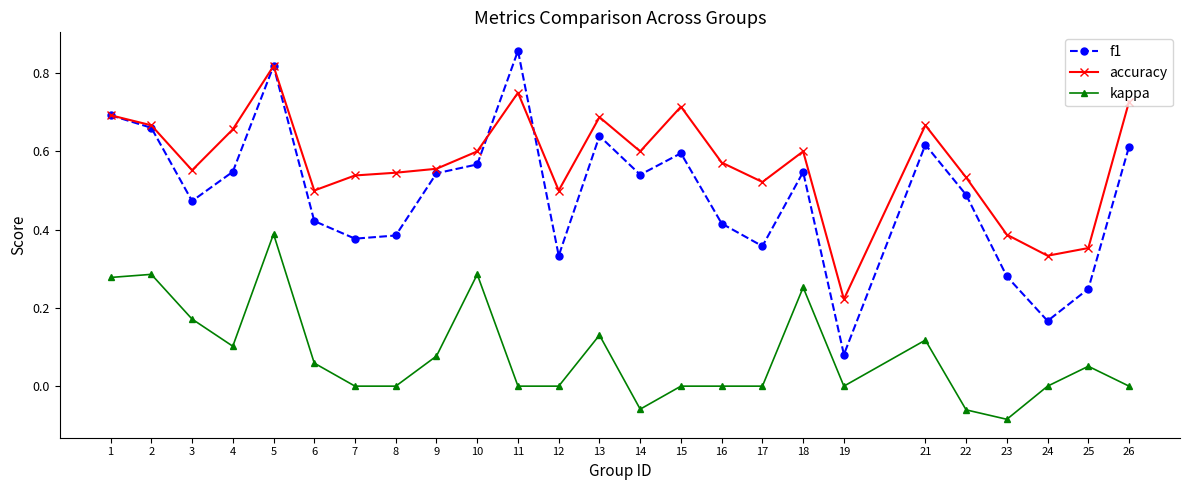

At which label does accuracy reach its minimum?

19